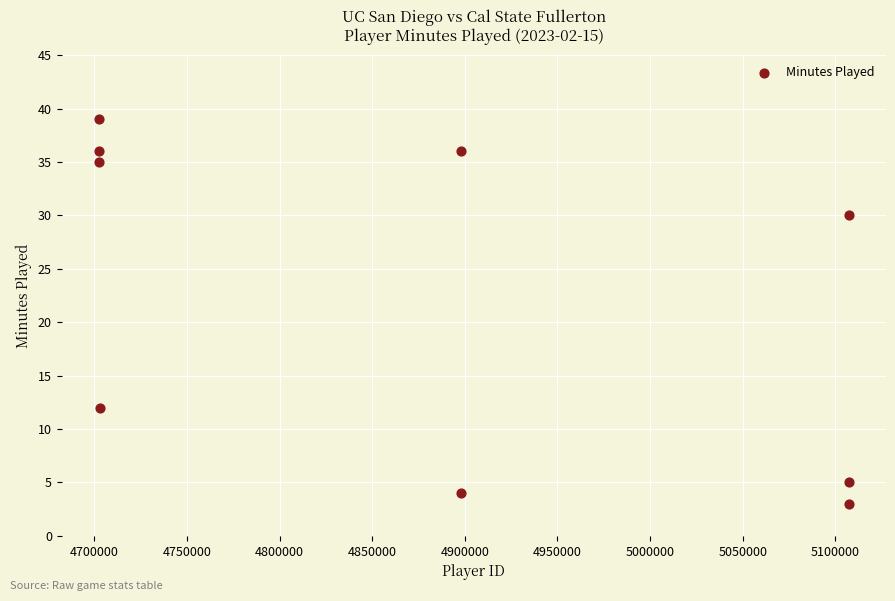

What is the average Y value?

22